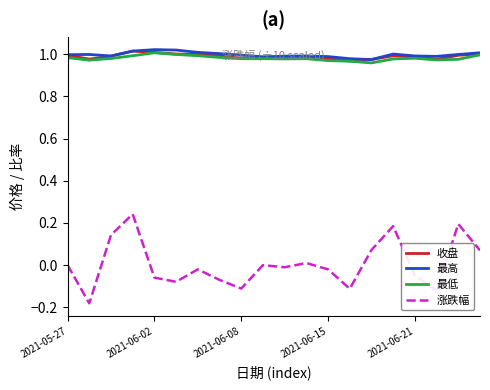

True or false: 最低 and 涨跌幅 intersect in this chart.

False